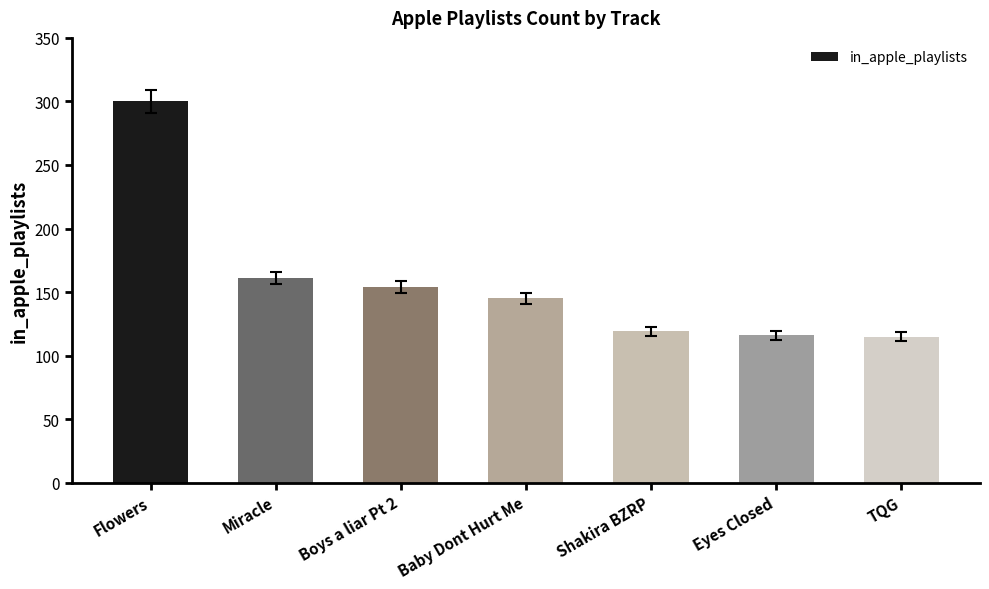

How many distinct data groups are displayed?

1